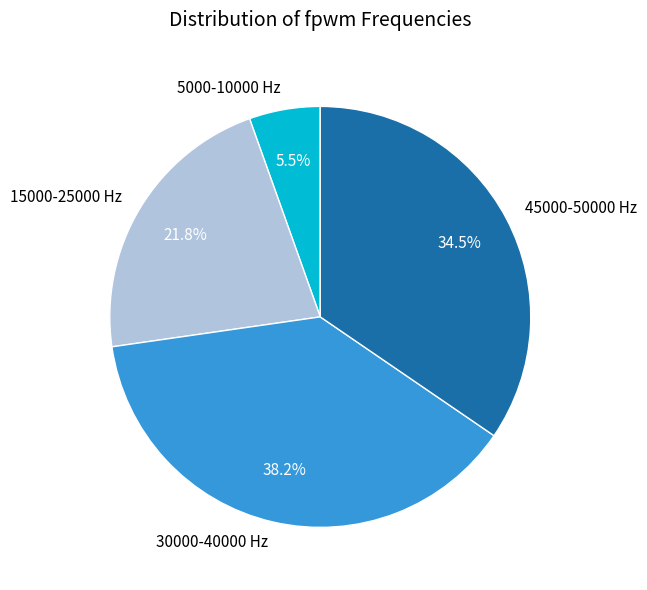

Approximately how many times larger is the value at 15000-25000 Hz compared to 30000-40000 Hz?

0.6